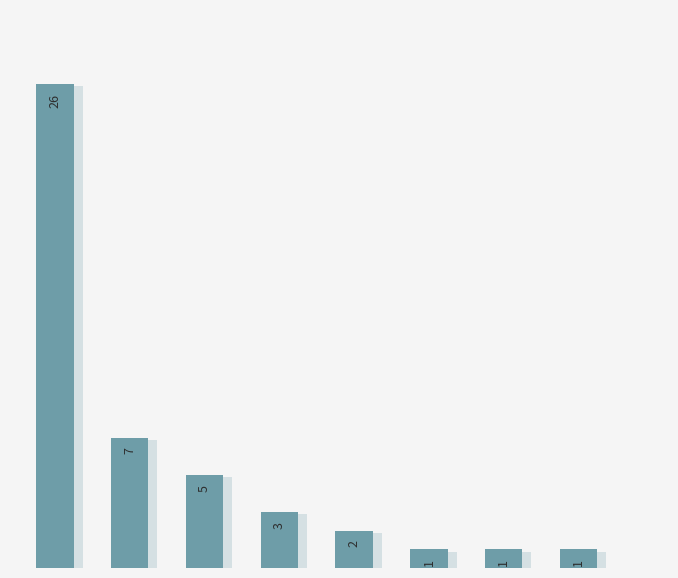

What is the sum of all values?

46